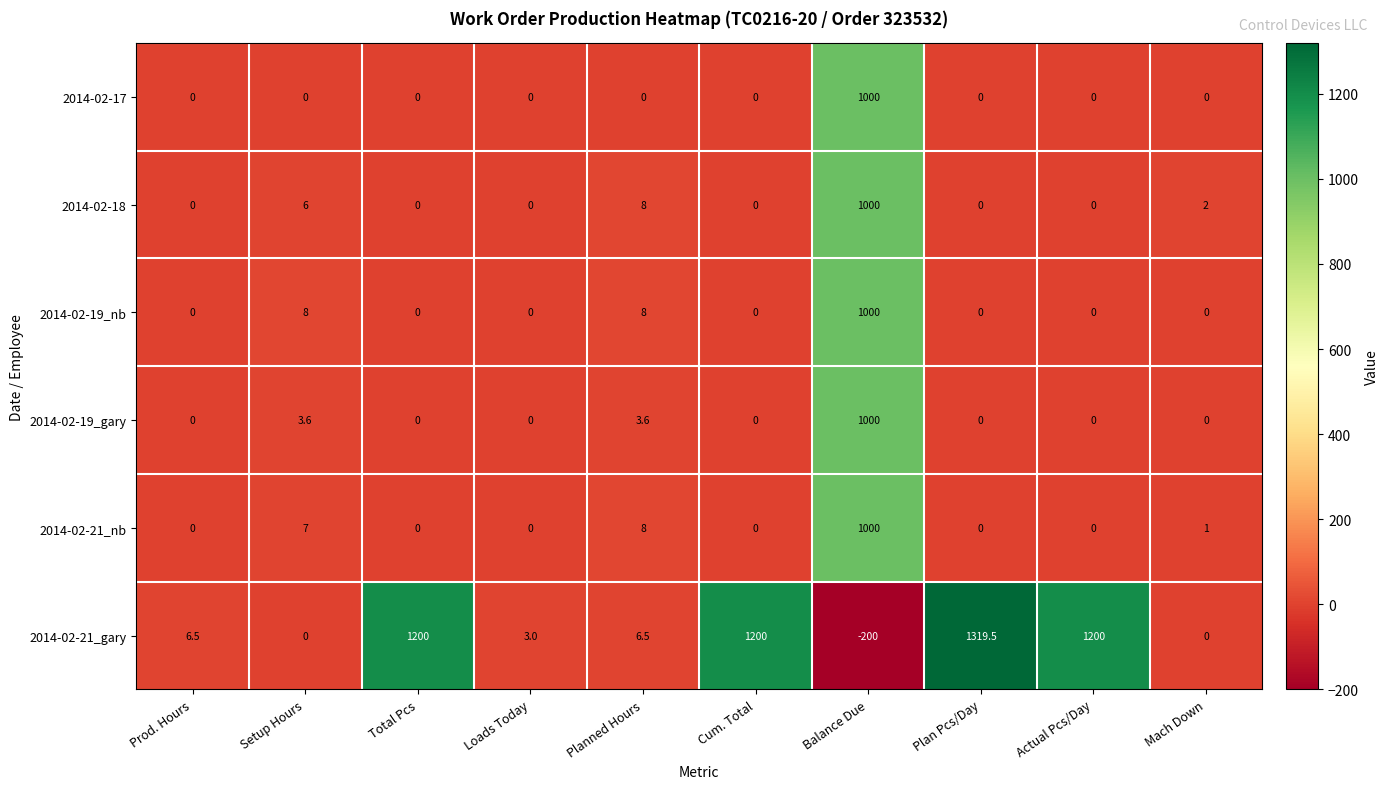

What is the sum of the 2014-02-19_nb values at Loads Today and Setup Hours?

8.0